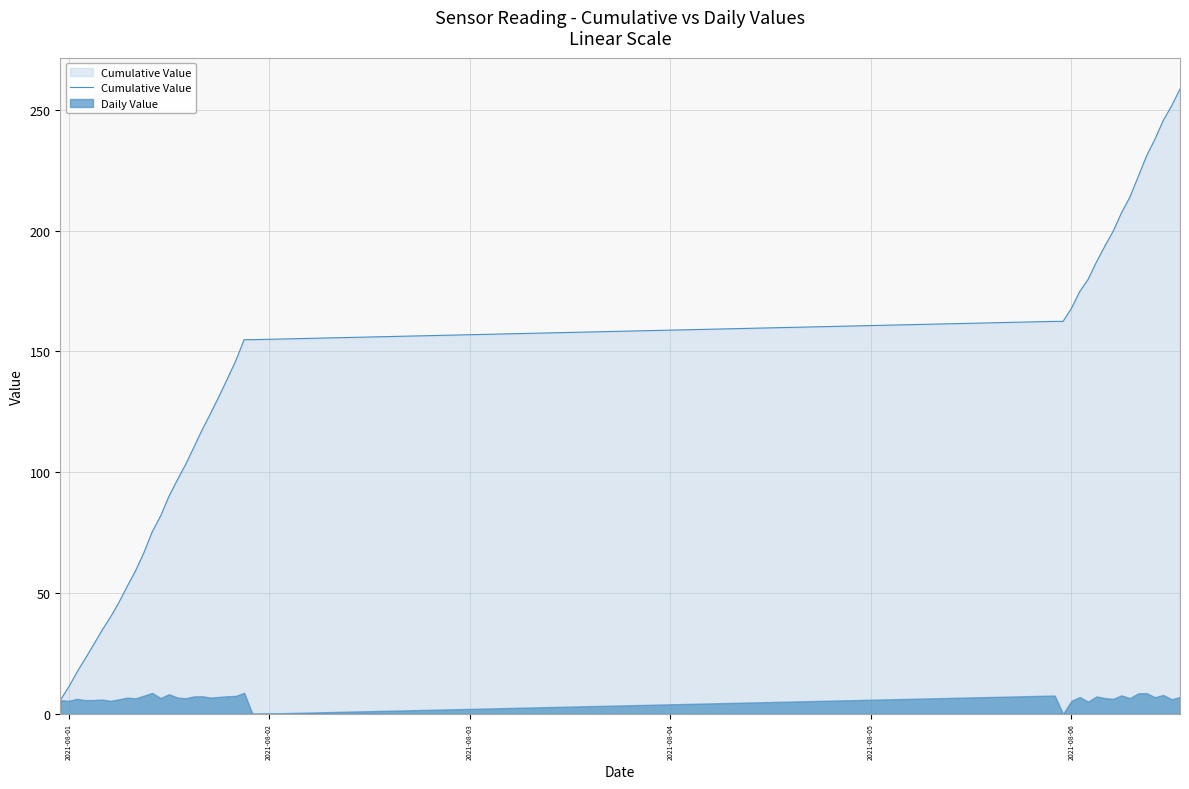

What is the value of the 11th point from the left?

66.7